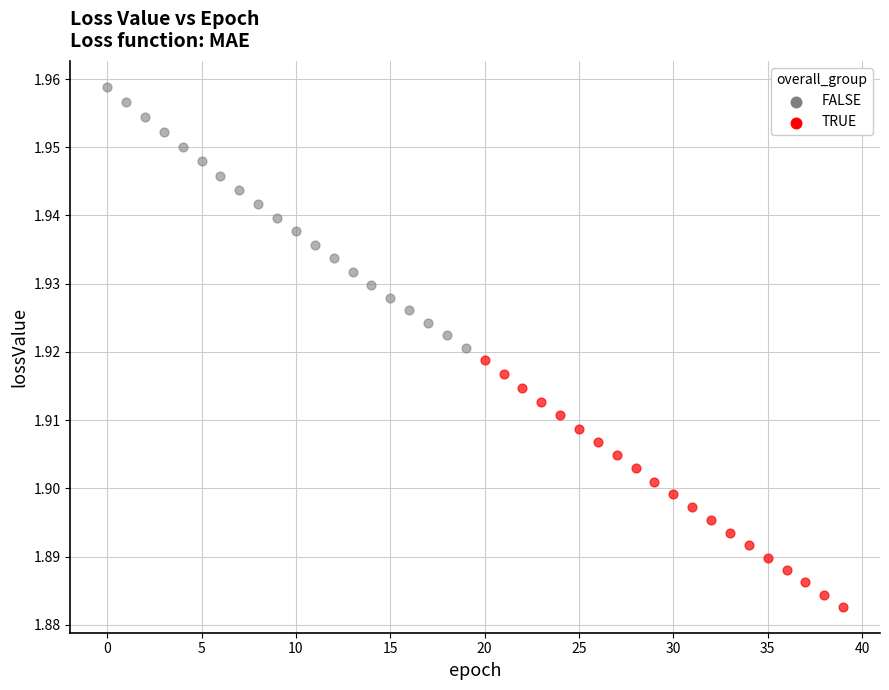

Which series reaches the maximum Y coordinate?

FALSE